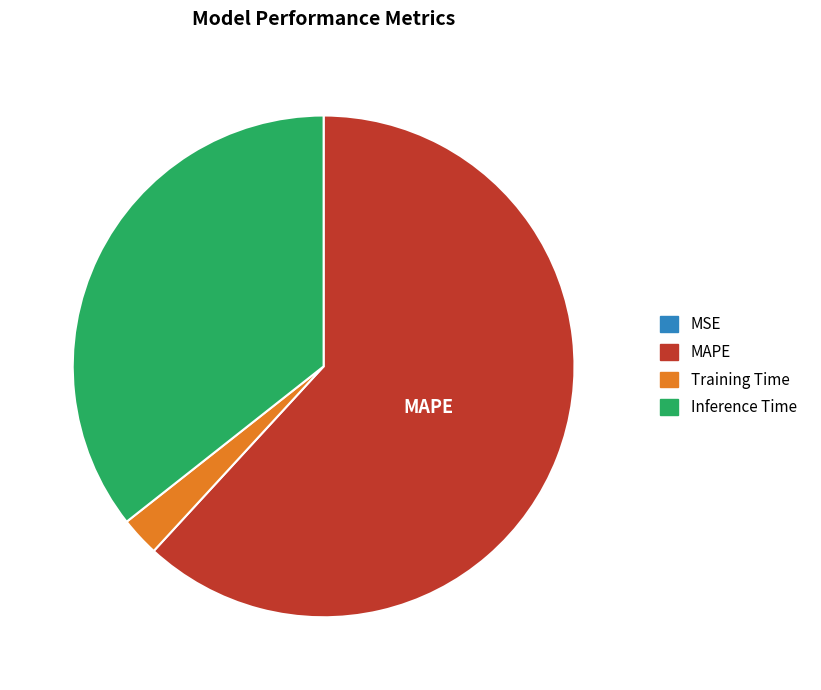

Which category accounts for the majority?

MAPE